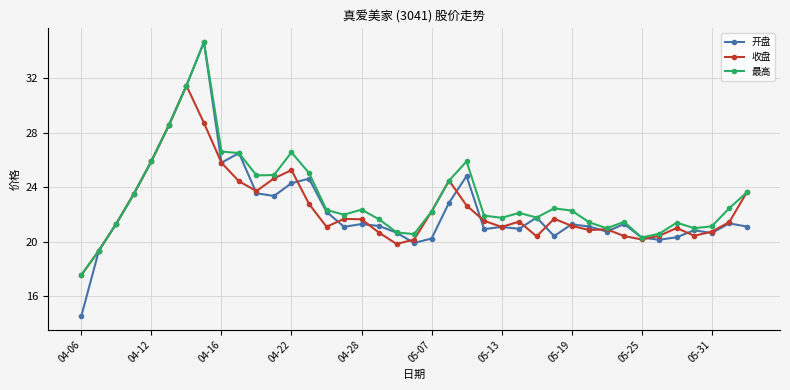

Which series has the widest spread of values?

开盘